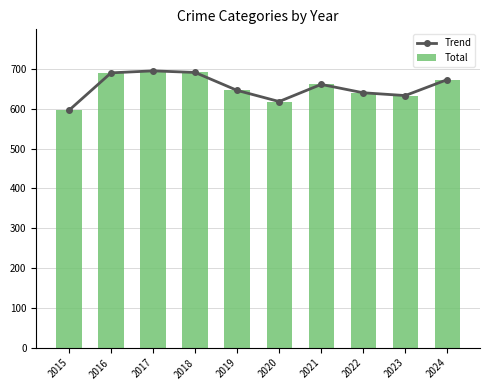

Does the chart contain any negative values?

No